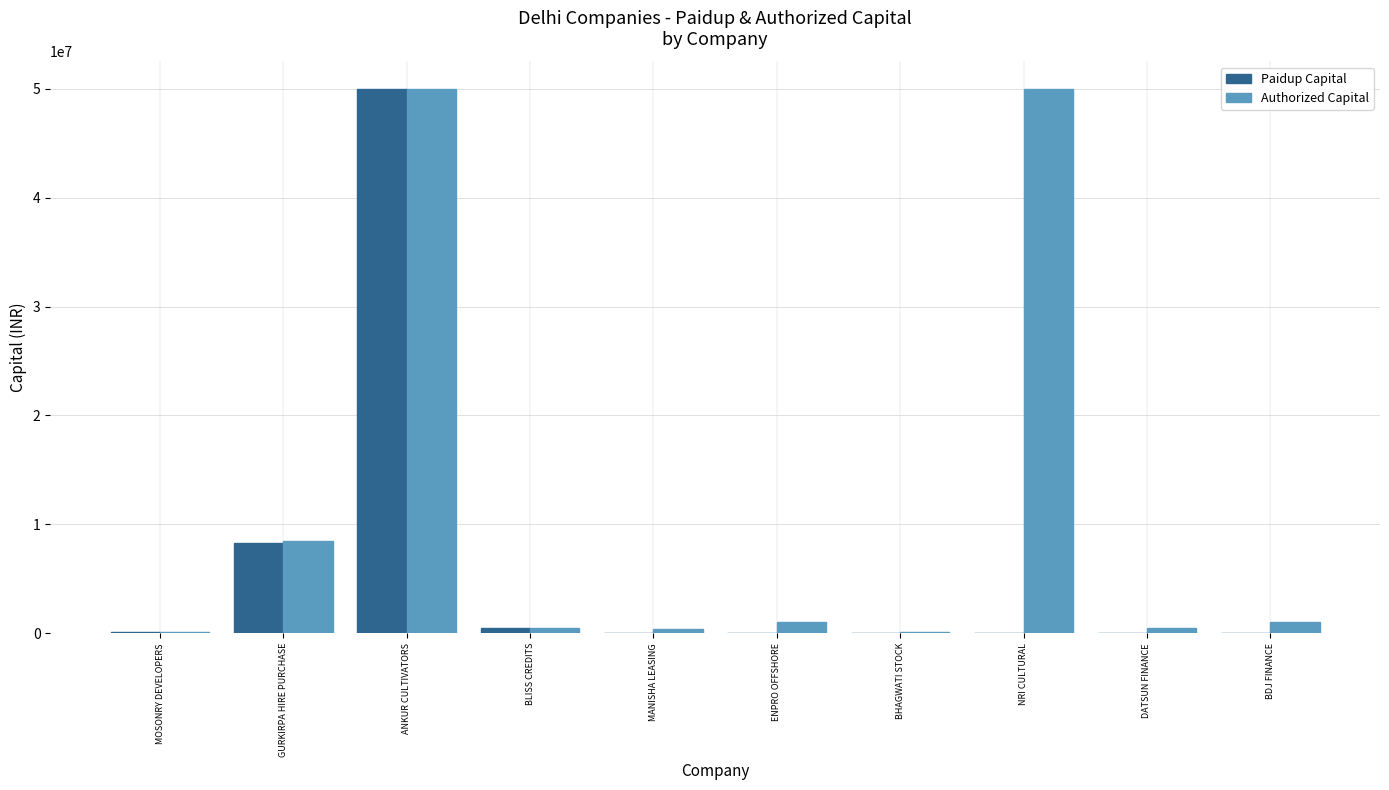

The value of Authorized Capital at ANKUR CULTIVATORS is 74745831. True or false?

False